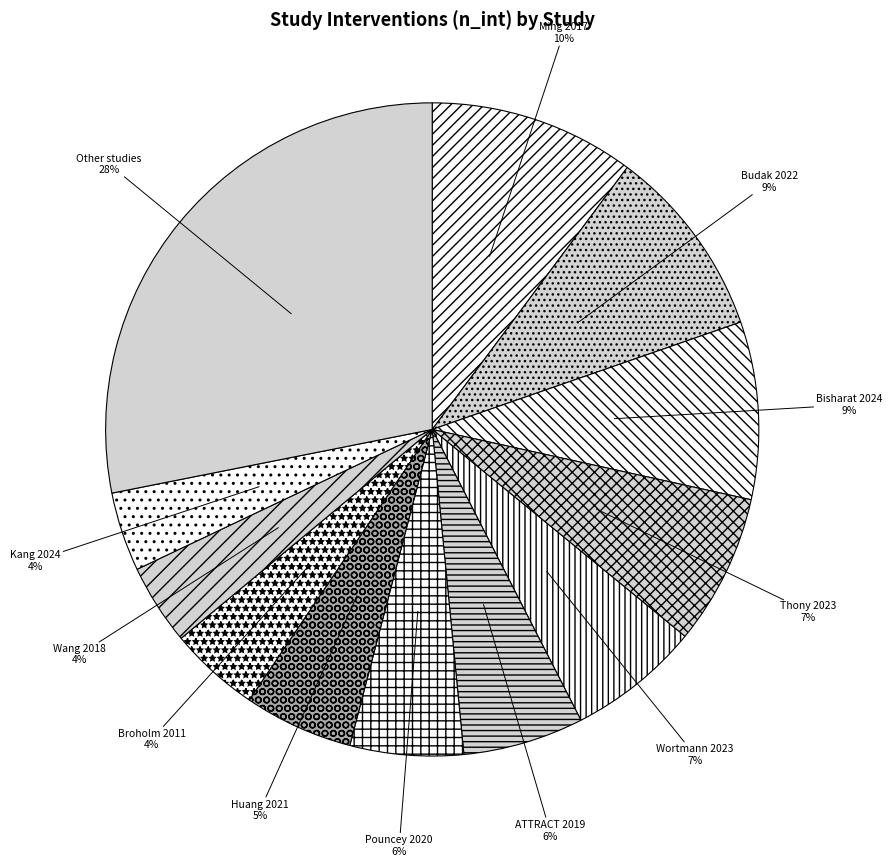

Which has a higher value, Broholm 2011 or Pouncey 2020?

Pouncey 2020